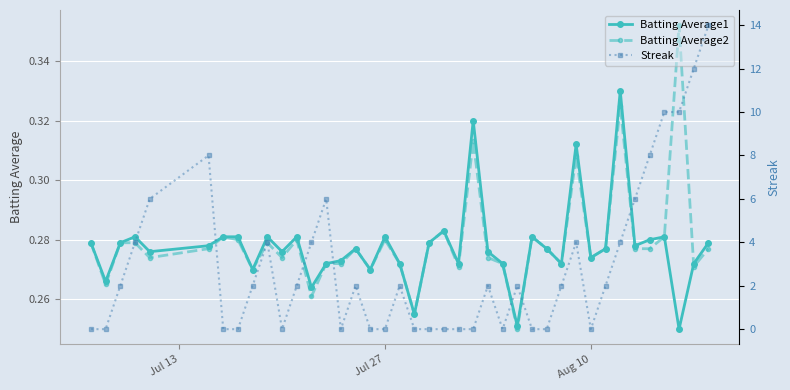

True or false: Batting Average2 has a value of 0.2 at Aug 10.

False